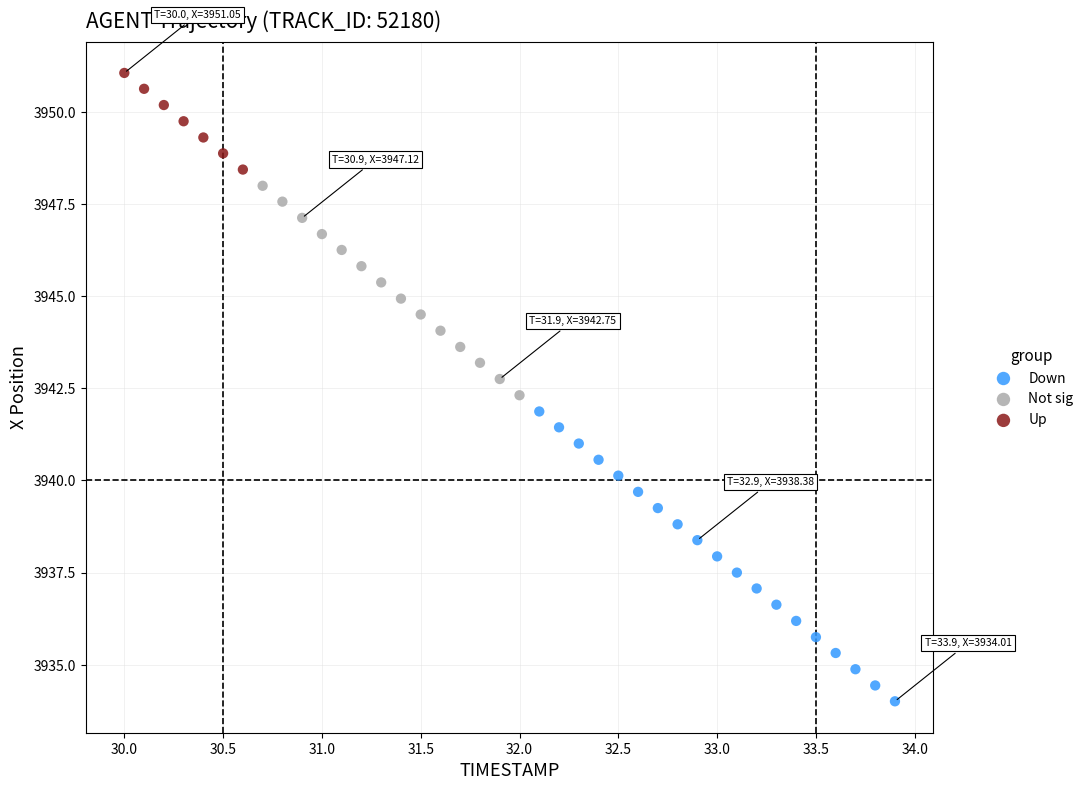

Which series contains the highest Y value?

Up